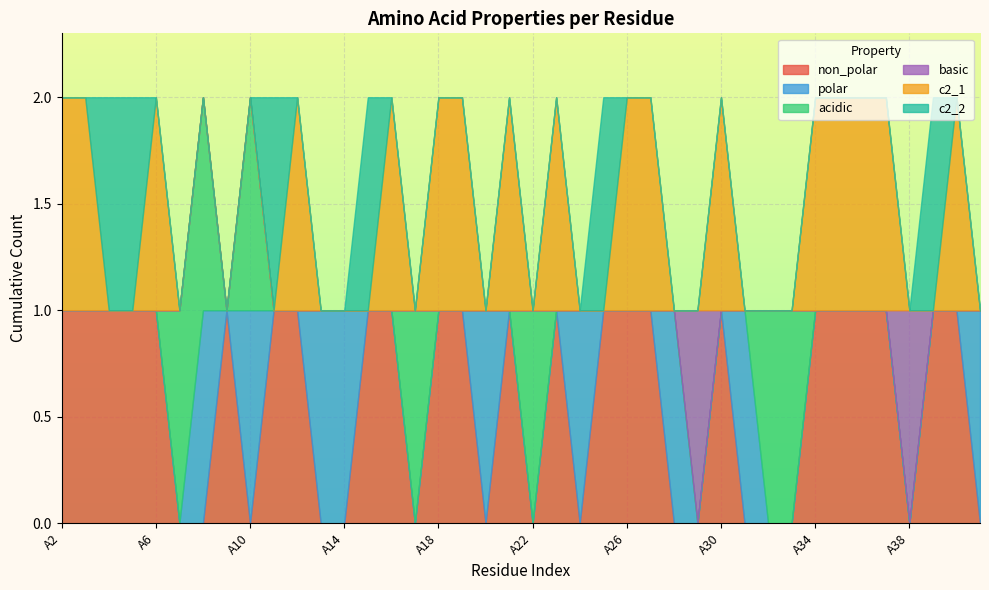

Which category has the highest value in the acidic series?

A7